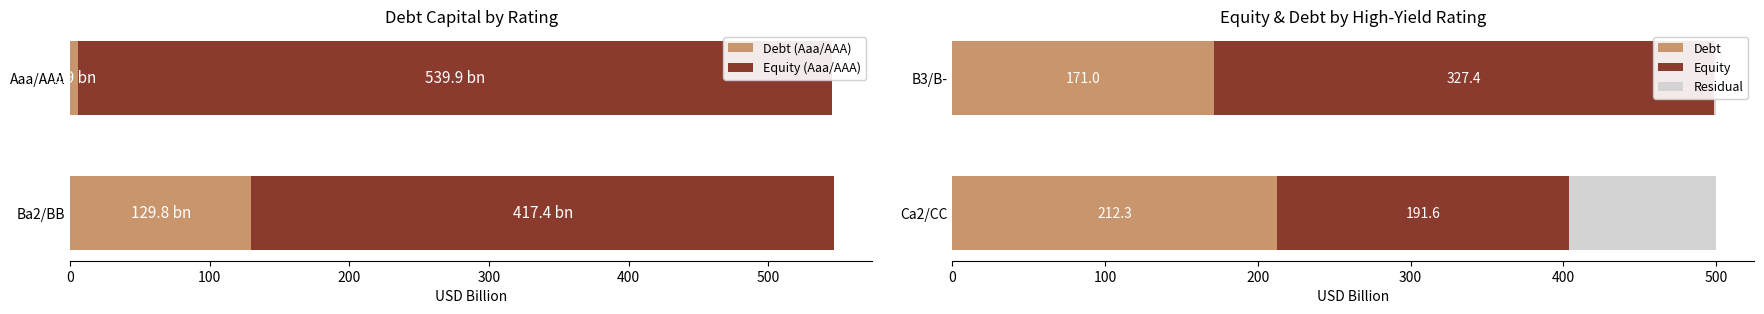

Rank the series at Aaa/AAA from highest to lowest value.

equity_value, debt